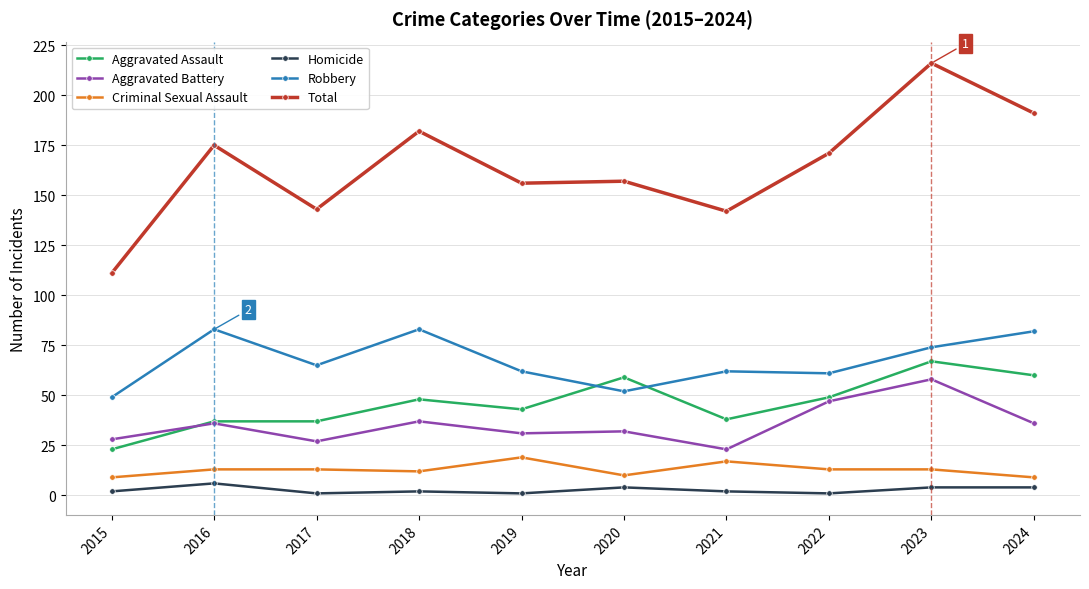

The value of Robbery at 2016 is 83. True or false?

True